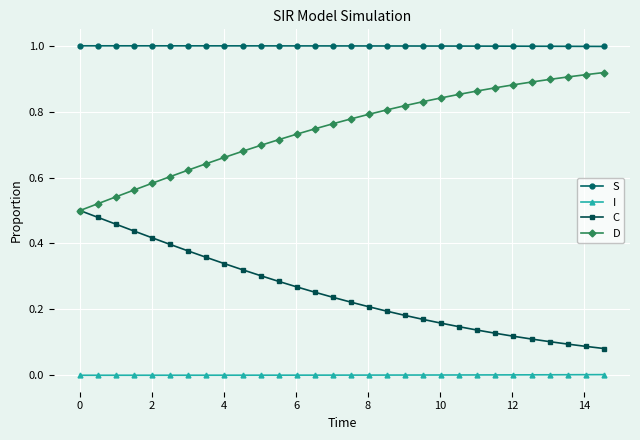

True or false: I and S cross at least once.

False